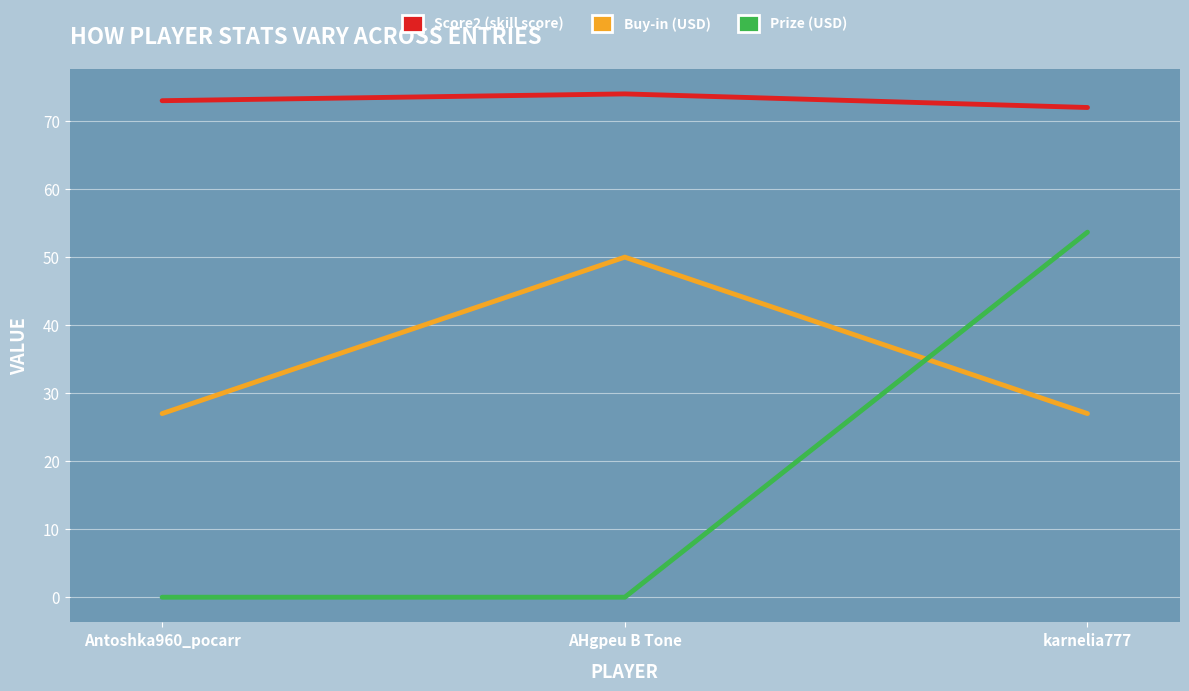

What is the total value across all series at karnelia777?

152.7